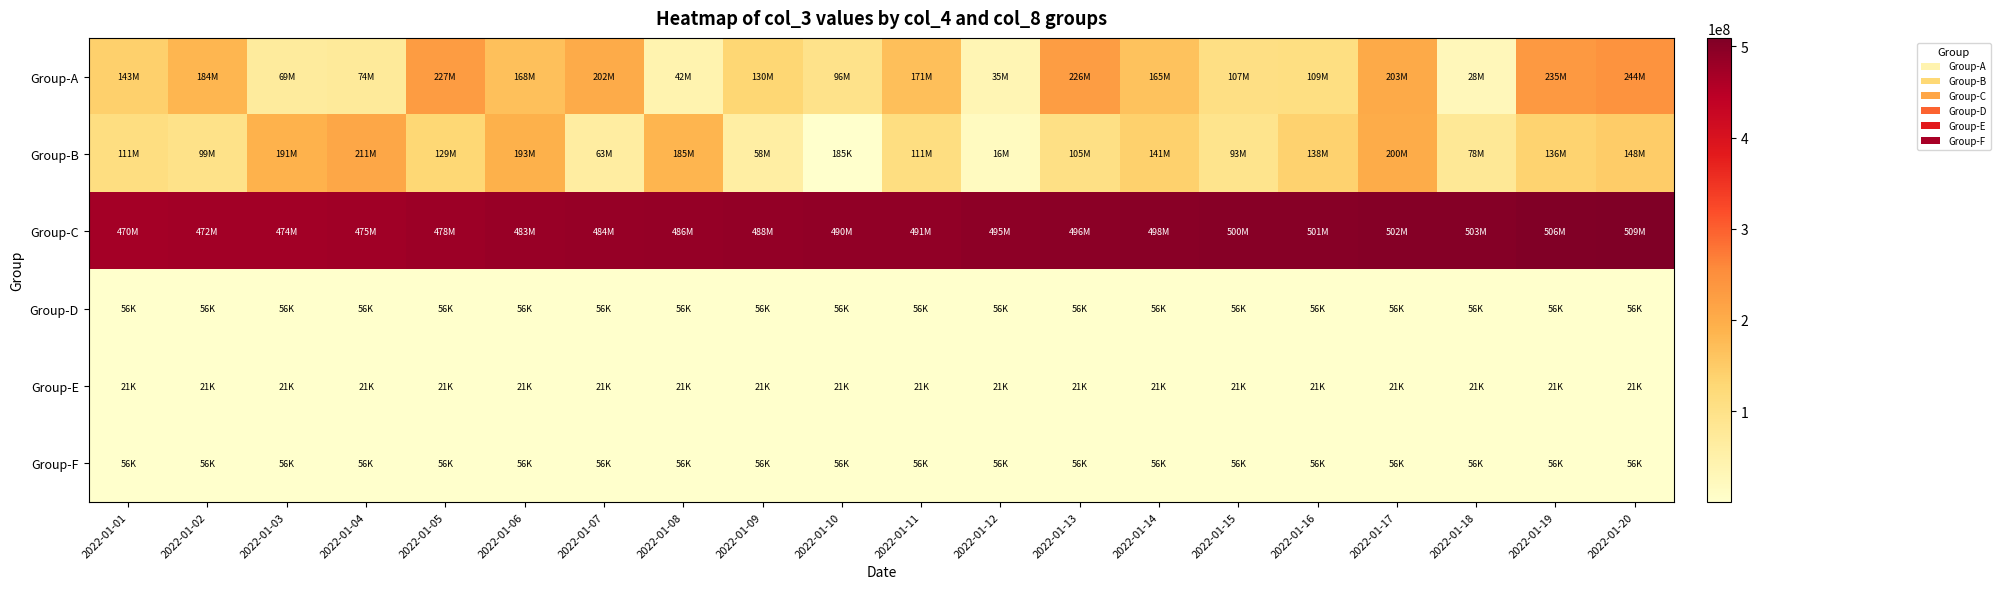

What is the greatest value displayed?

509406532